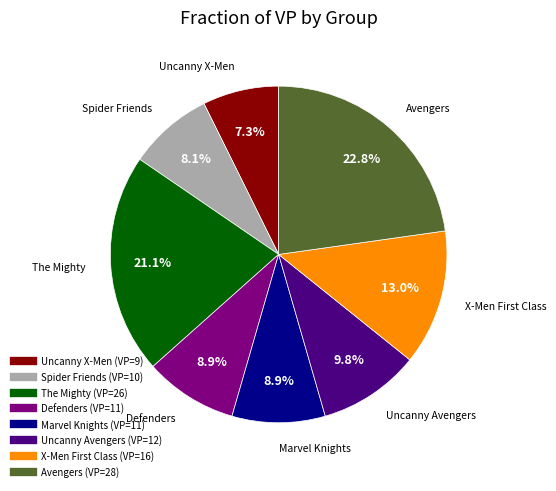

Is there any slice that represents more than half of the pie?

No